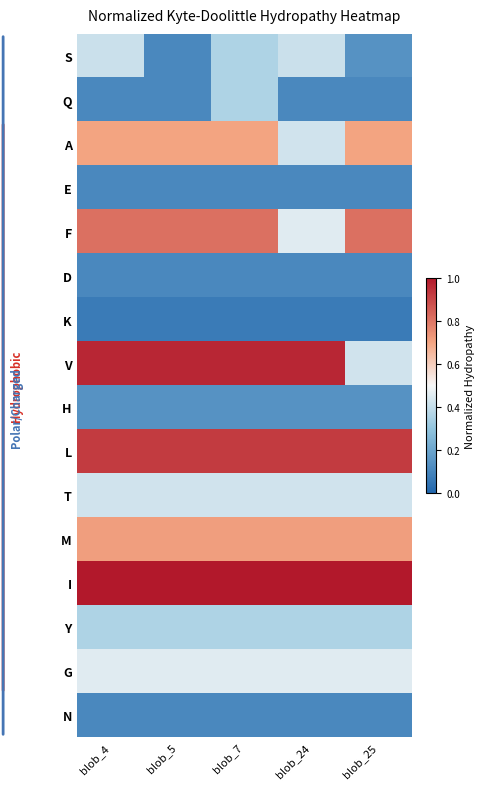

Which category has the highest value across all series?

blob_4